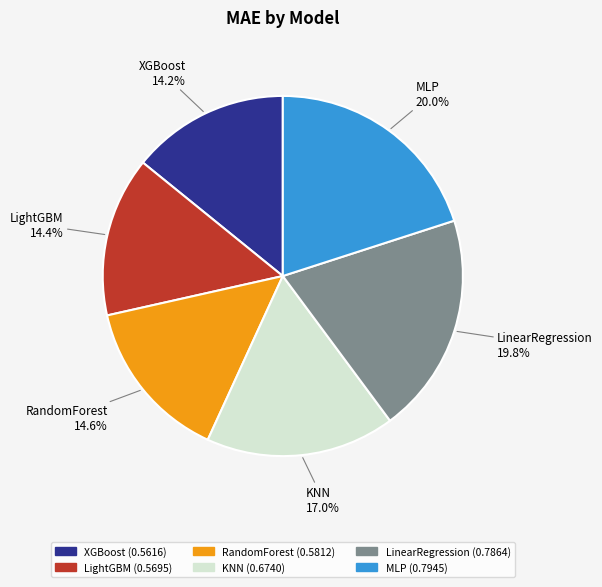

Does any single category account for the majority?

No